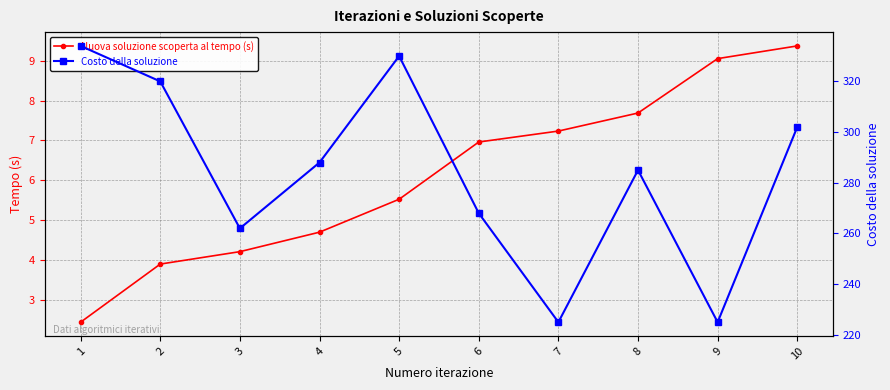

At which label is Nuova soluzione scoperta al tempo (s) closest to 5?

4